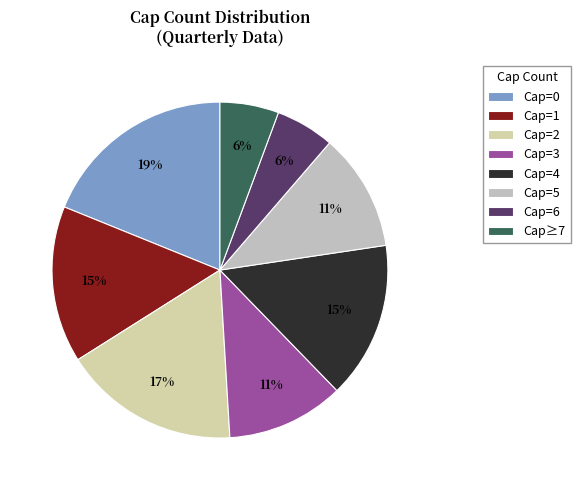

Is there a majority slice in this chart?

No